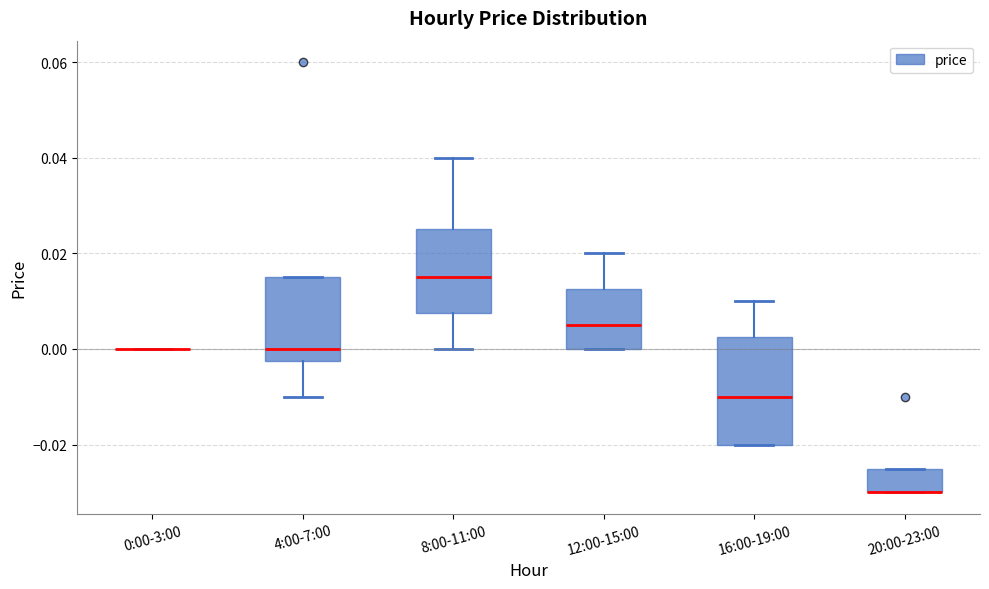

Comparing the boxes themselves (not the whiskers), which one is the tallest?

16:00-19:00